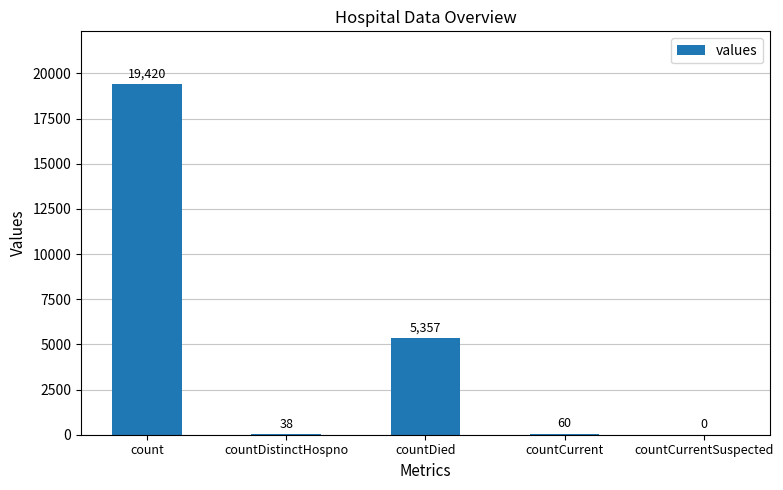

Reading left to right, extract all data points from this chart.

19420	38	5357	60	0